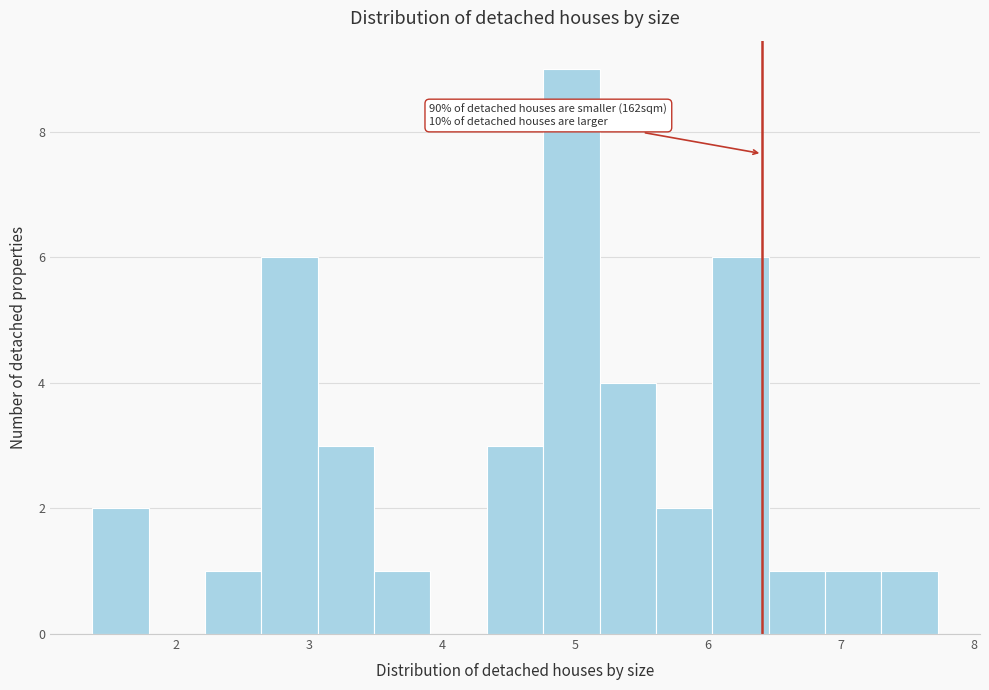

Which range on the x-axis has the tallest bar?

4.8 to 5.2